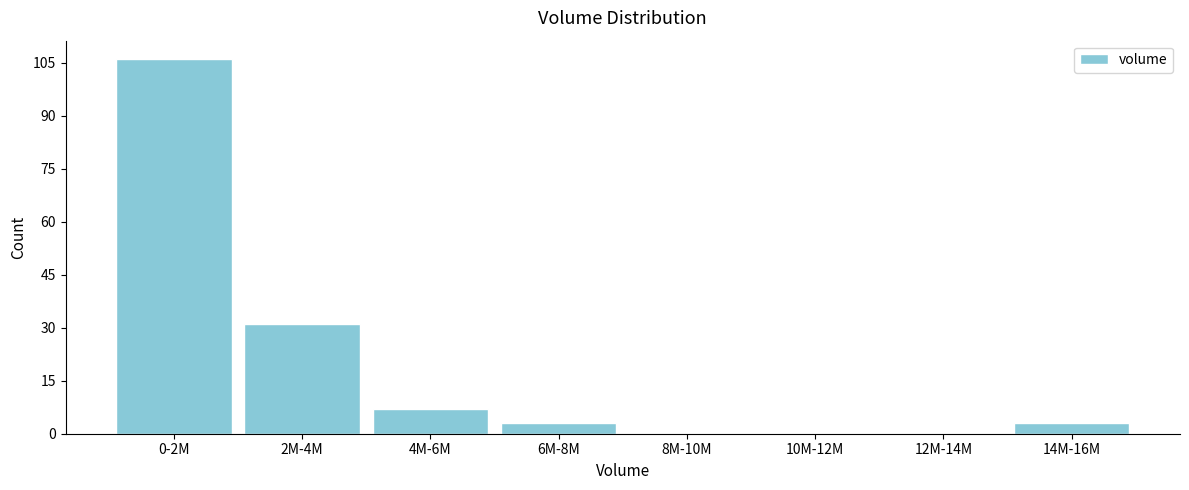

Reading right to left, transcribe all the data shown in this chart.

14M-16M=3	12M-14M=0	10M-12M=0	8M-10M=0	6M-8M=3	4M-6M=7	2M-4M=31	0-2M=106